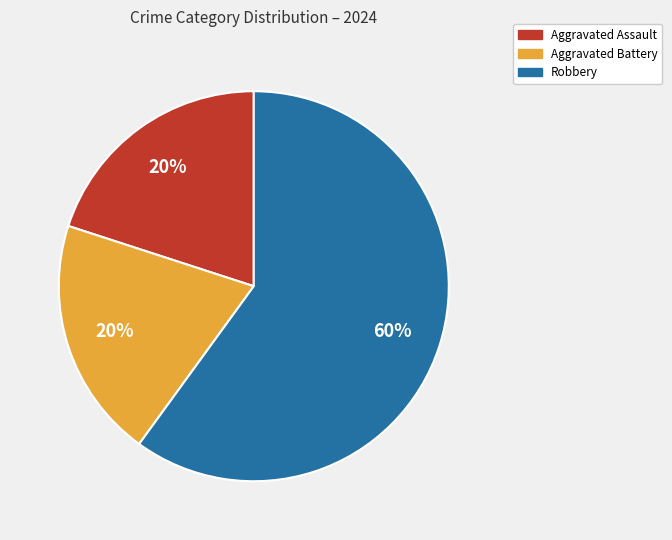

What is the largest slice in the pie chart?

Robbery